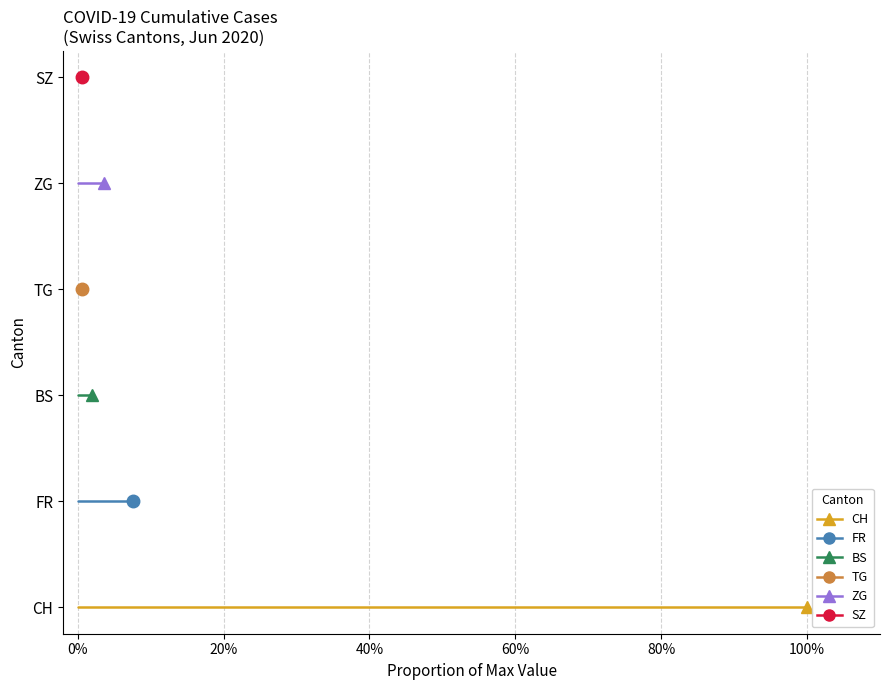

How many lines are shown in the chart?

6